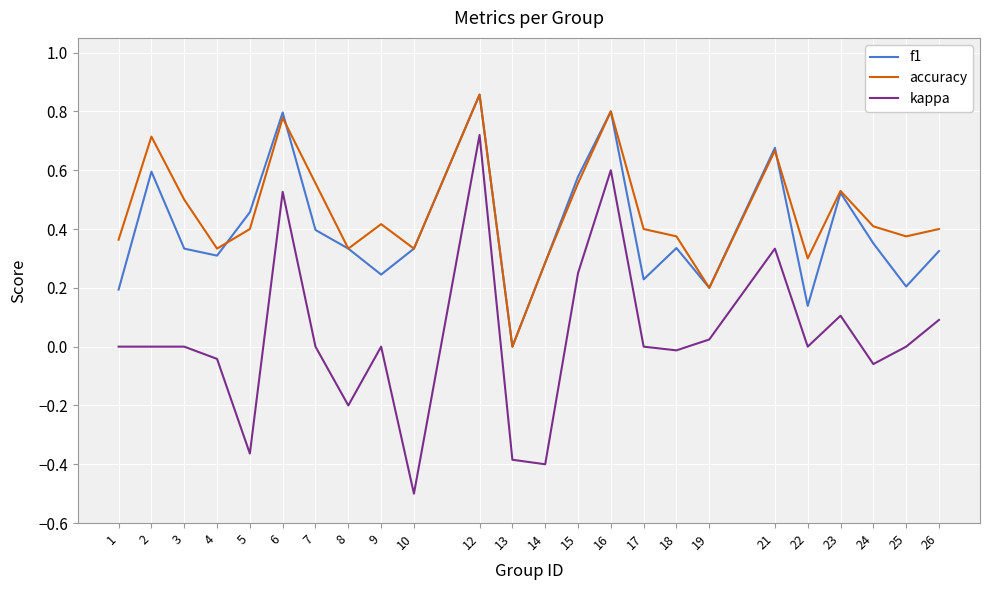

How many lines are shown in the chart?

3